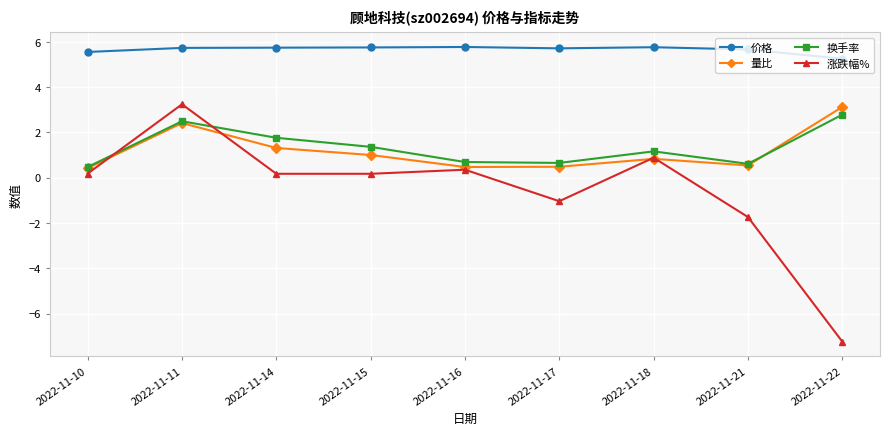

What is the value of the 换手率 point at the 9th from the left?

2.8